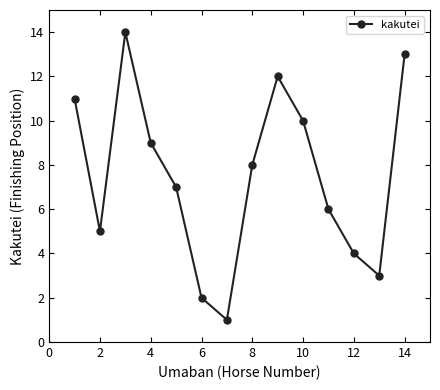

How many interior local peaks (higher than both neighbors) does the data have?

2